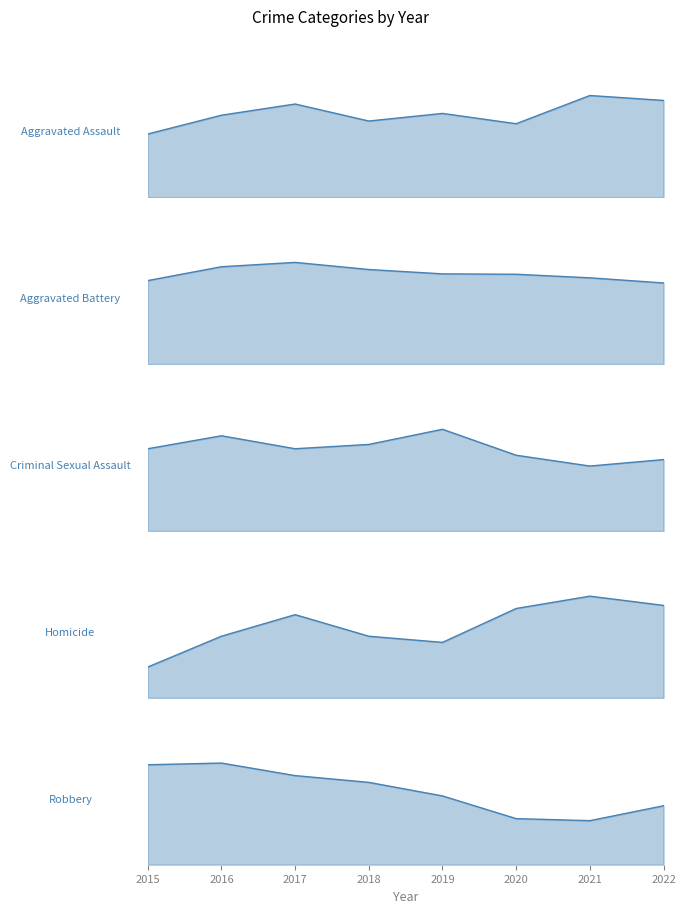

What are all the series names shown in the legend?

Aggravated Assault, Aggravated Battery, Criminal Sexual Assault, Homicide, Robbery